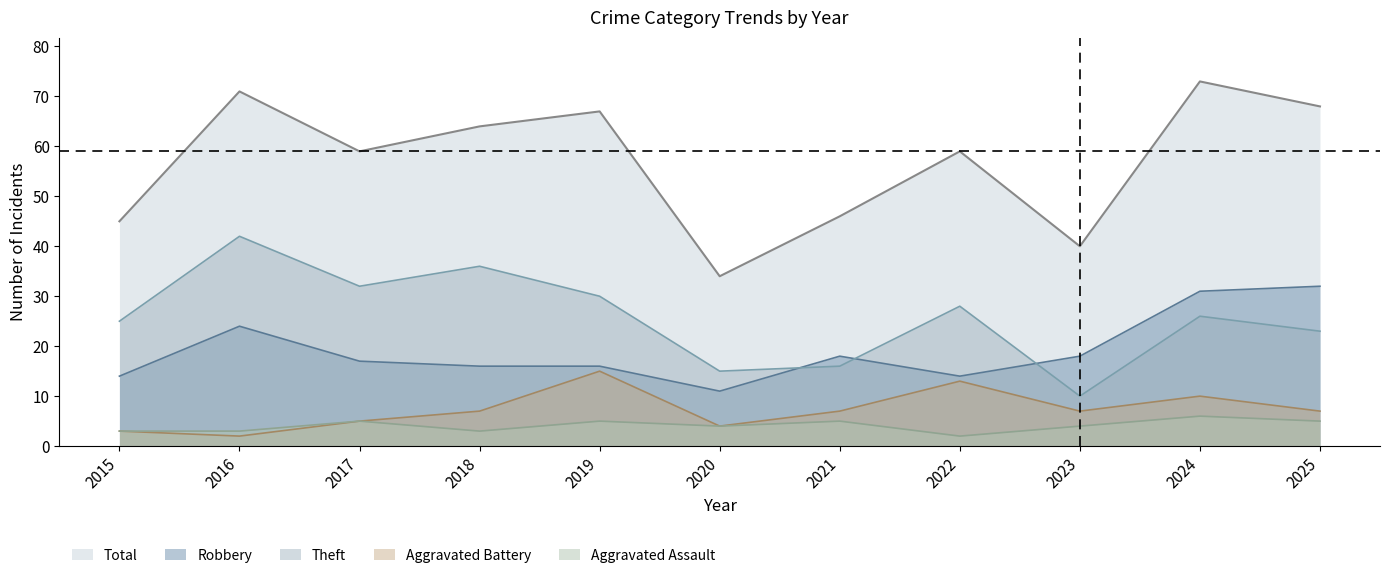

What is the difference between the maximum and second lowest values in the Aggravated Assault series?

3